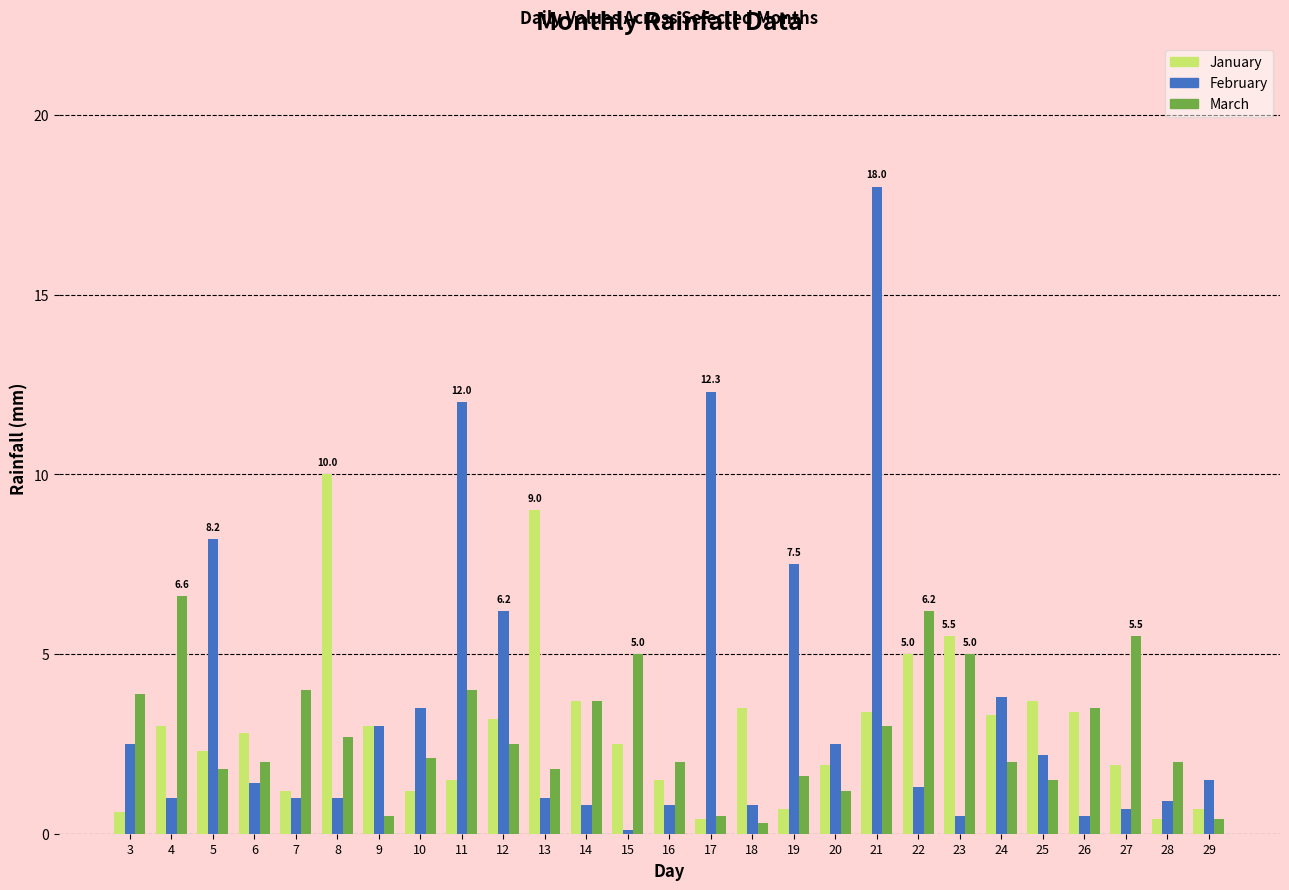

At which label does February reach its peak?

21